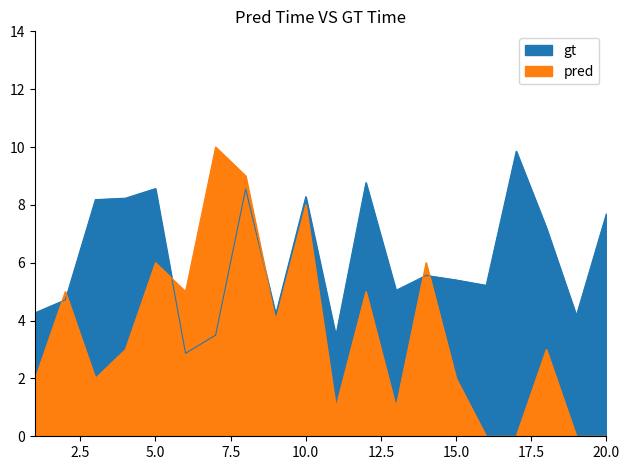

True or false: x1 and FC intersect in this chart.

True